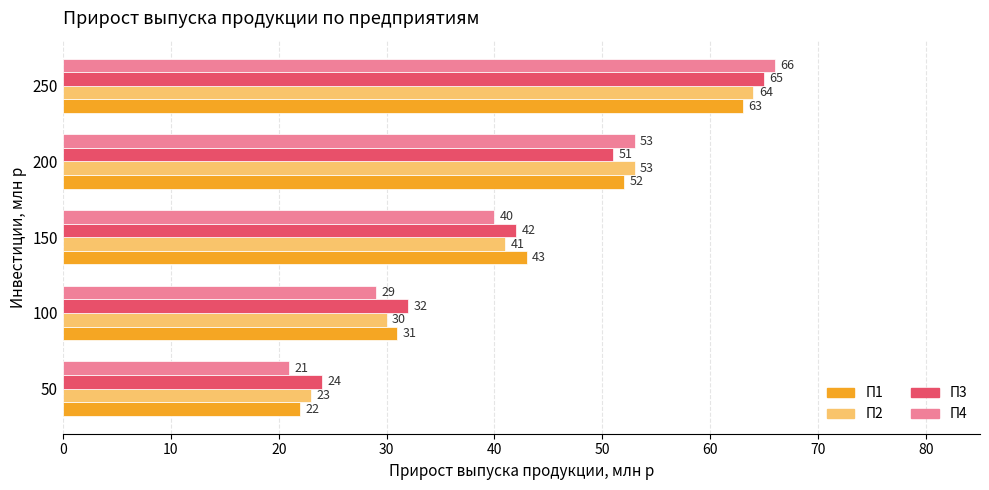

List the labels in order of П1 value, largest first.

250, 200, 150, 100, 50